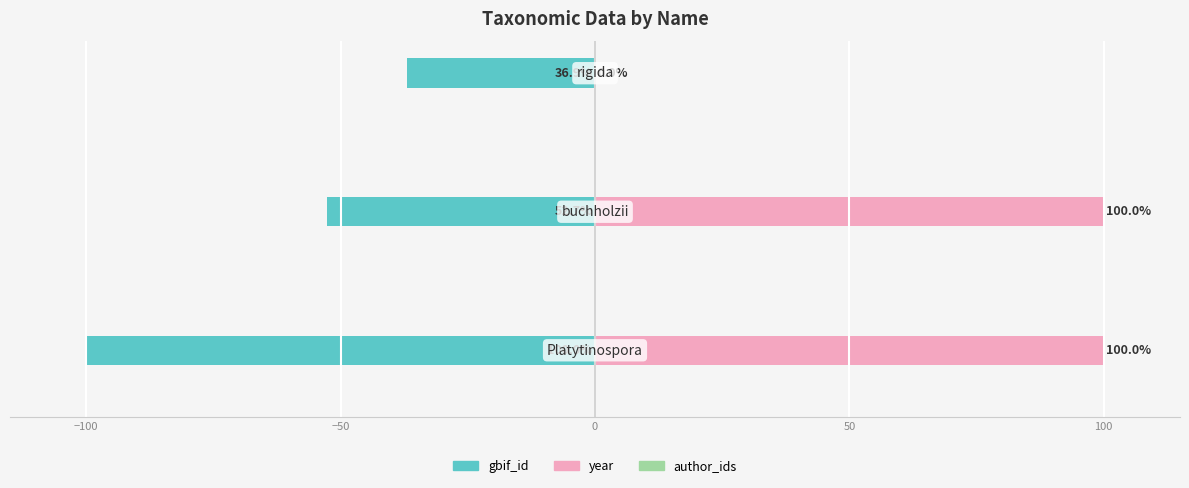

How many values in the gbif_id series exceed -52?

1